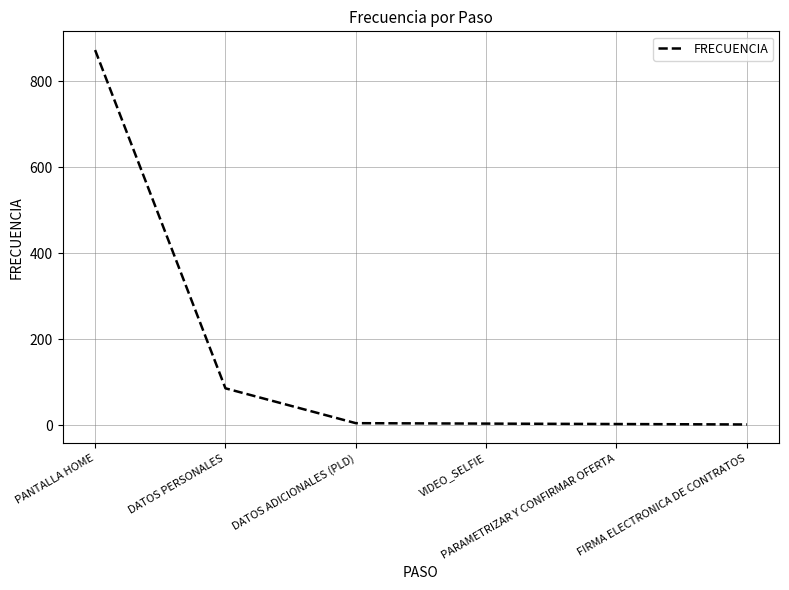

What is the greatest value displayed?

872